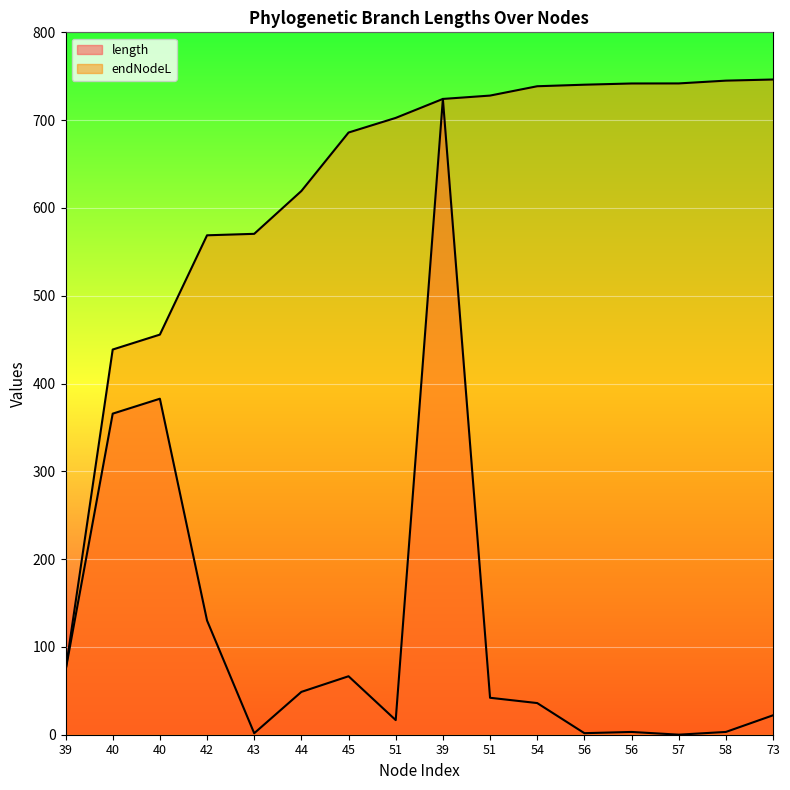

Reading left to right, what are all the values shown in this chart?

length: 73.0	365.7	382.7	130.1	1.7	48.8	66.6	16.7	724.1	42.1	36.1	1.8	3.2	0.1	3.2	22.1
endNodeL: 73.0	438.7	455.7	568.8	570.5	619.3	685.9	702.5	724.1	728.0	738.6	740.4	741.7	741.8	745.0	746.3